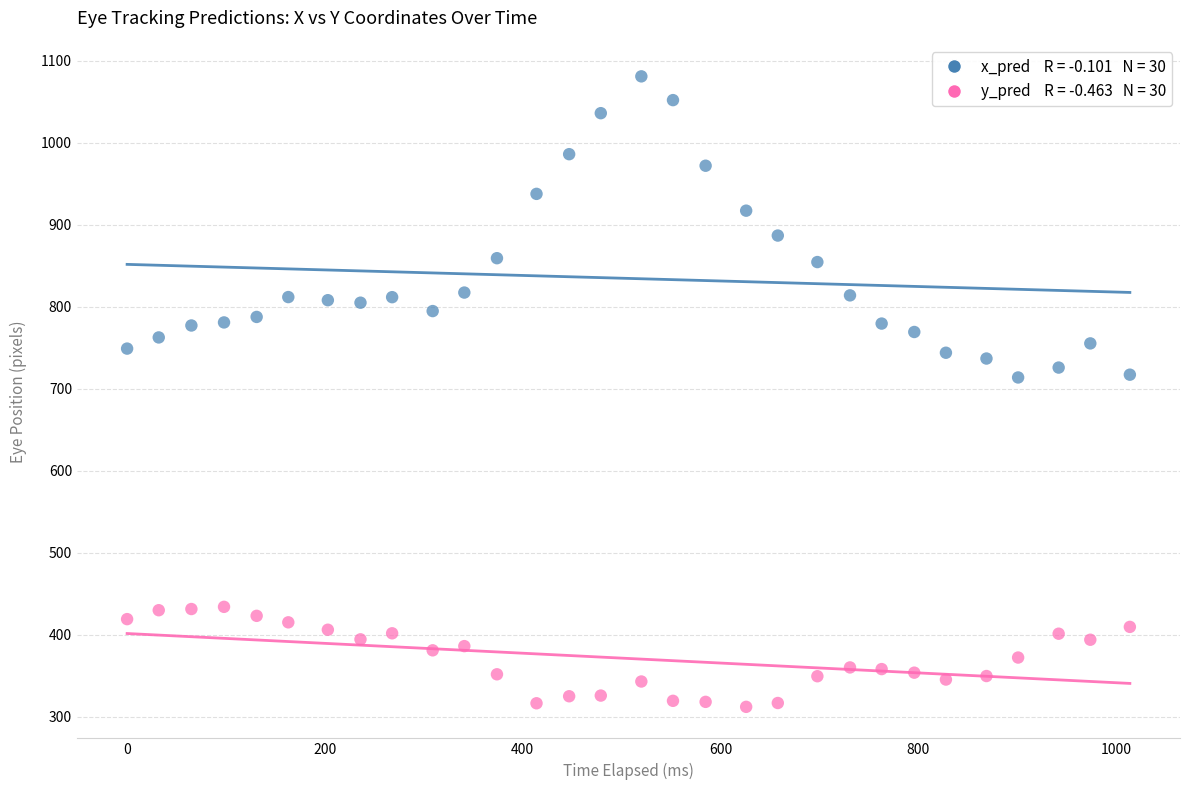

Across all data points, what is the range of X values (max minus min)?

1014.0